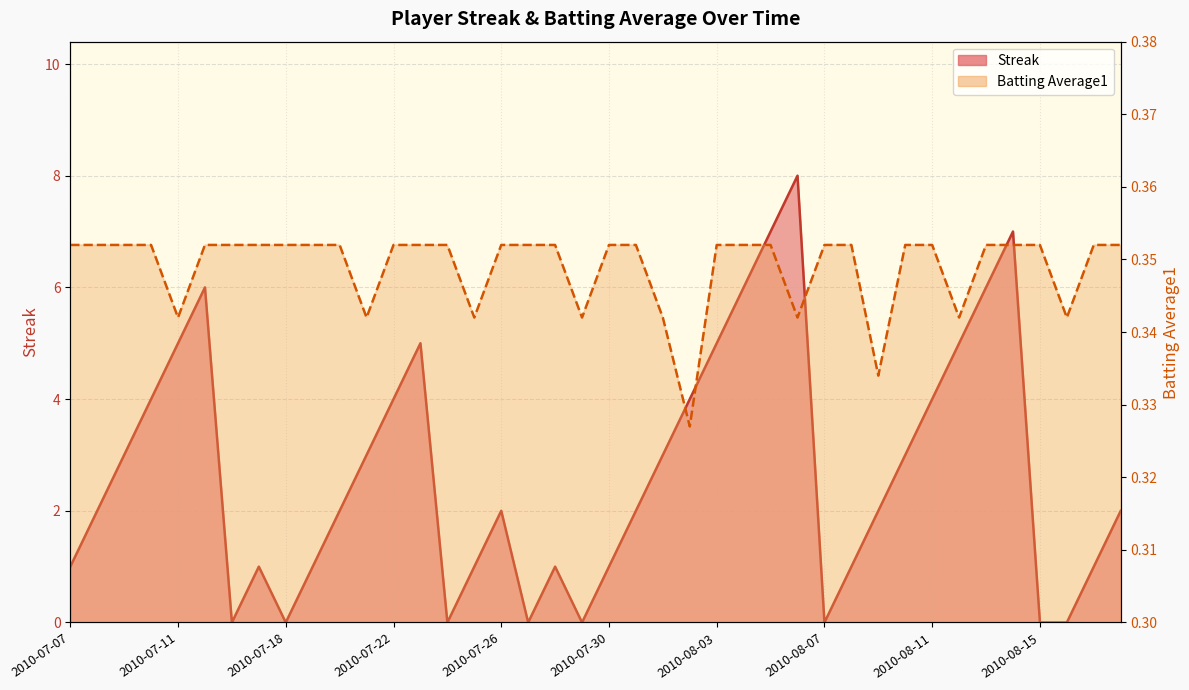

Between 2010-07-26 and 2010-08-08, which series saw the biggest shift?

Streak